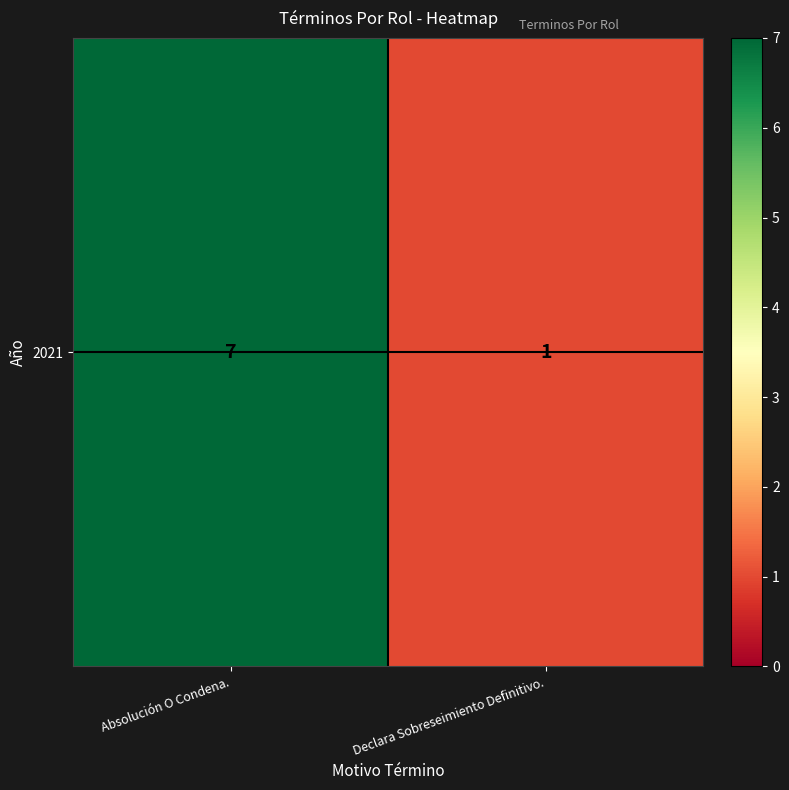

Count the values in the range 1 to 7.

2